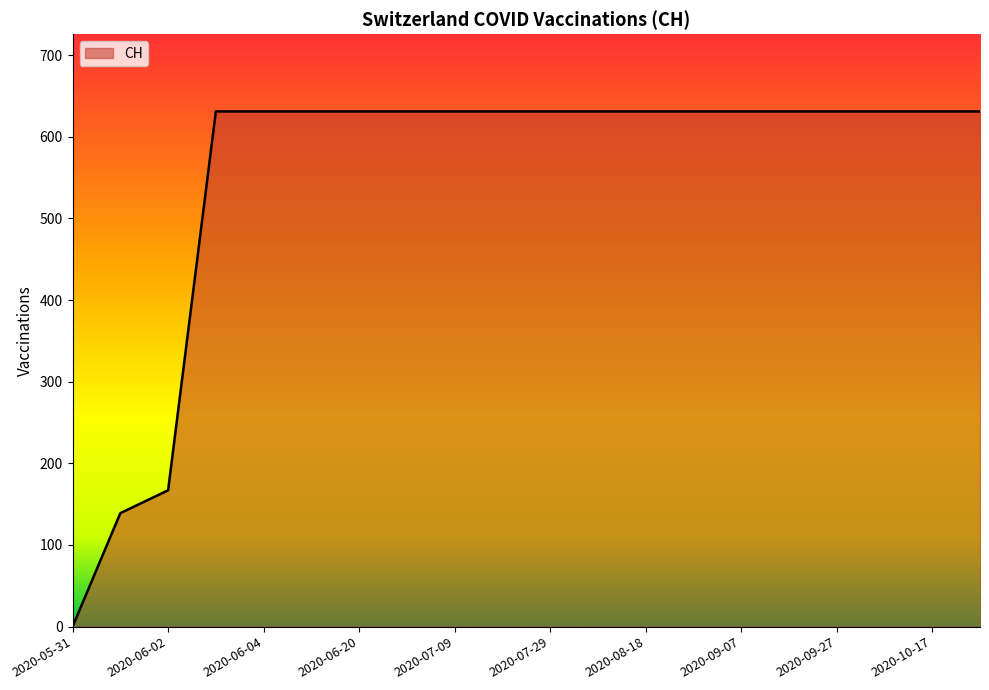

What is the difference between the maximum and minimum values?

631